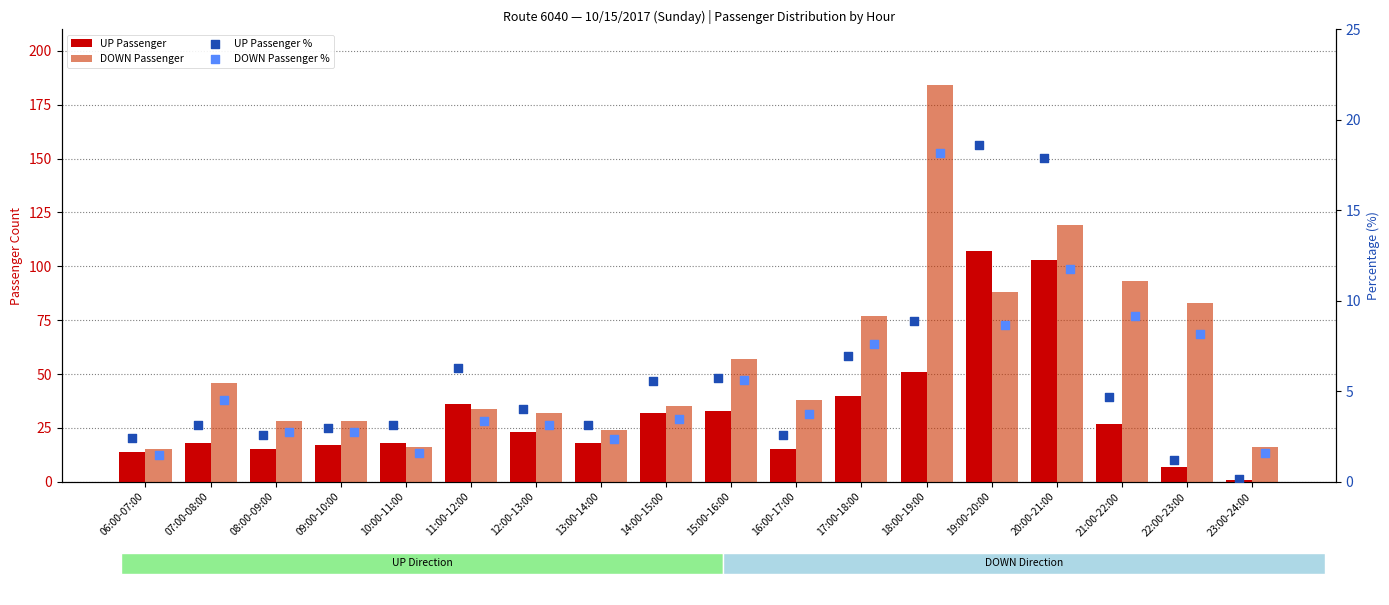

Is the value of UP Passenger % at 21:00-22:00 greater than the value of UP Passenger at 07:00-08:00?

No